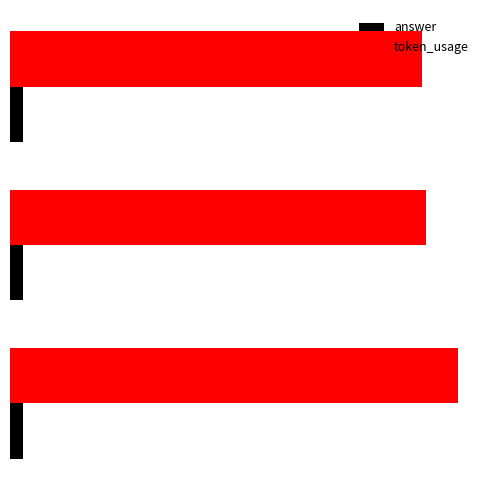

What are all the series names shown in the legend?

answer, token_usage